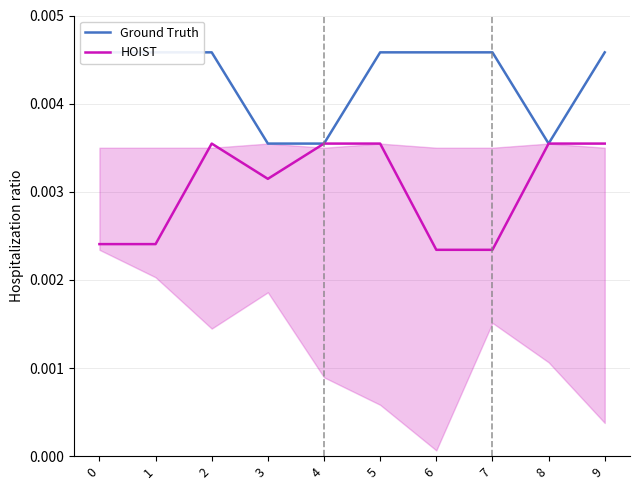

Which series changed the most between 4 and 7?

HOIST